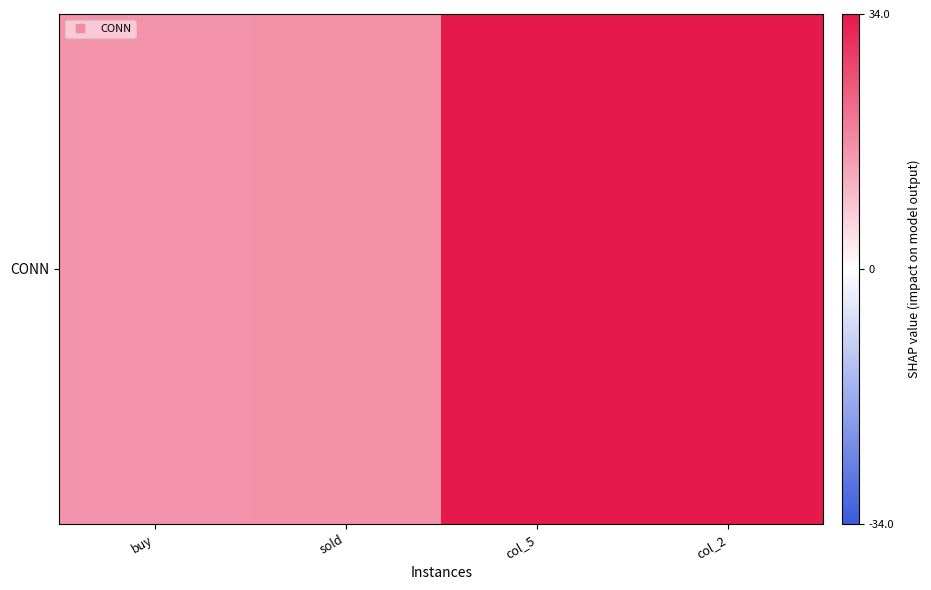

What is the sum of all values?

265.8